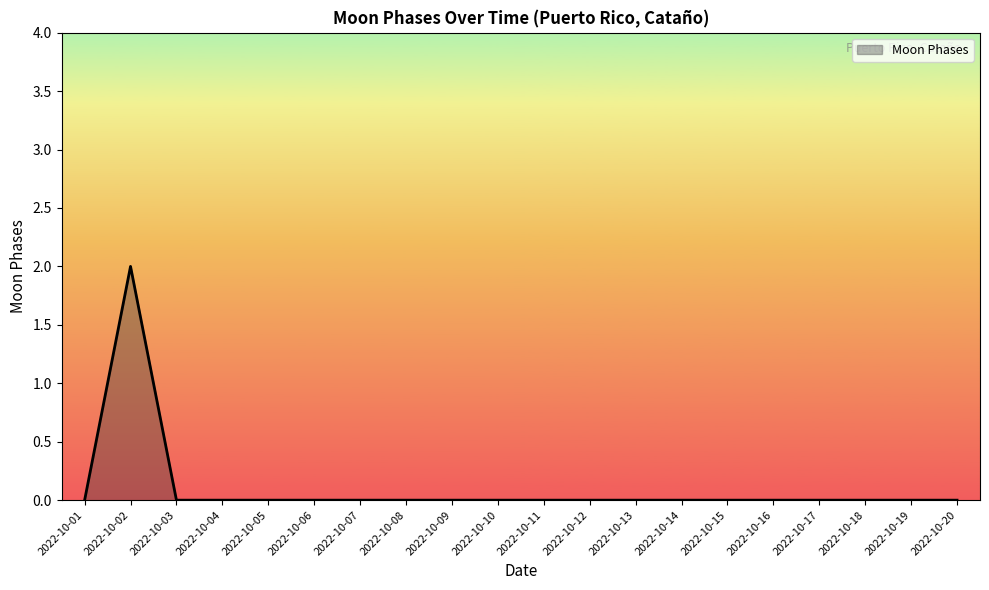

Reading left to right, transcribe all the data shown in this chart.

0	2	0	0	0	0	0	0	0	0	0	0	0	0	0	0	0	0	0	0